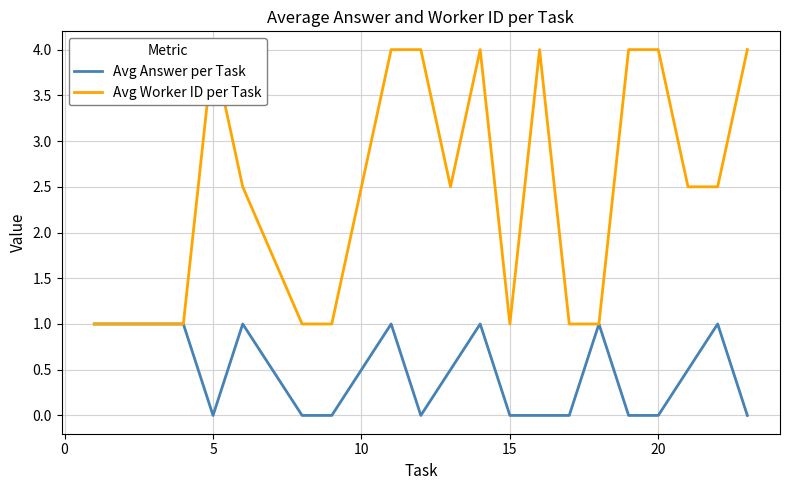

What are all the series names shown in the legend?

Avg Answer per Task, Avg Worker ID per Task